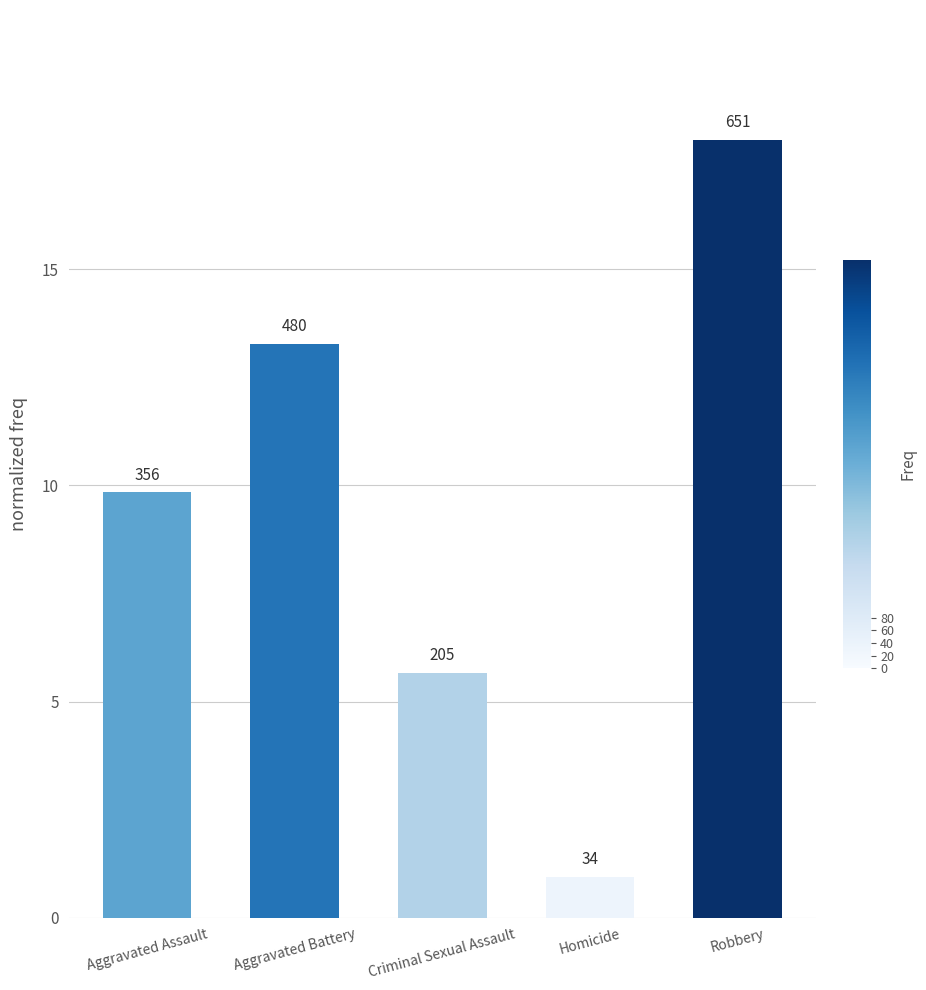

Is it true that the value at Aggravated Battery is 19.2?

False